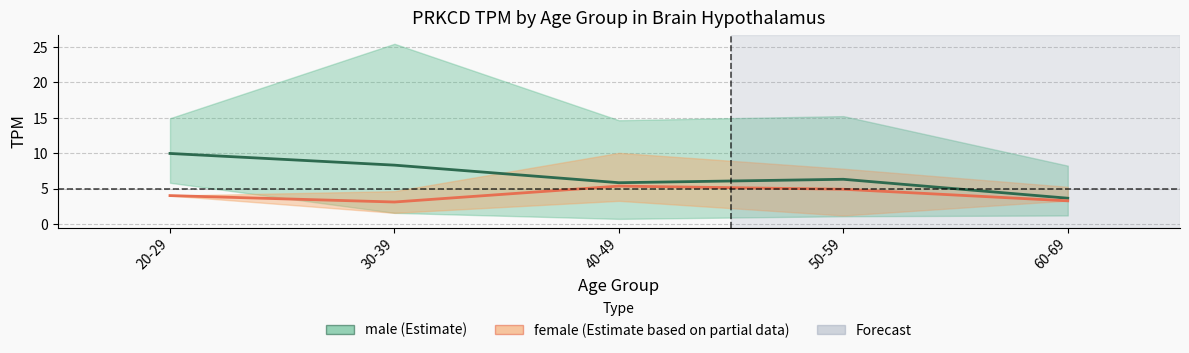

The female series shows 4.1 at 20-29. True or false?

True